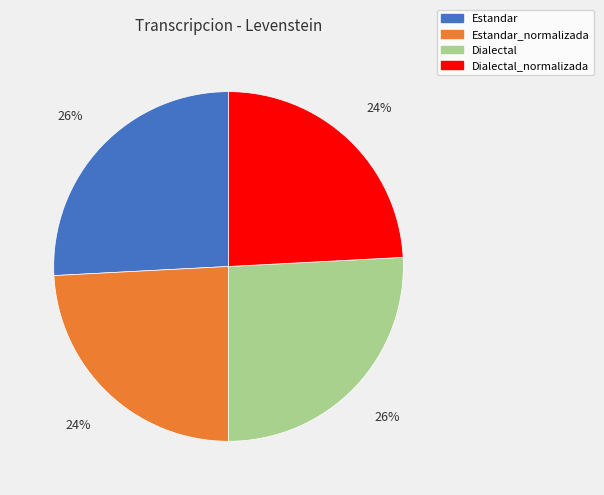

What is the ratio of the value at Dialectal to the value at Dialectal_normalizada?

1.1